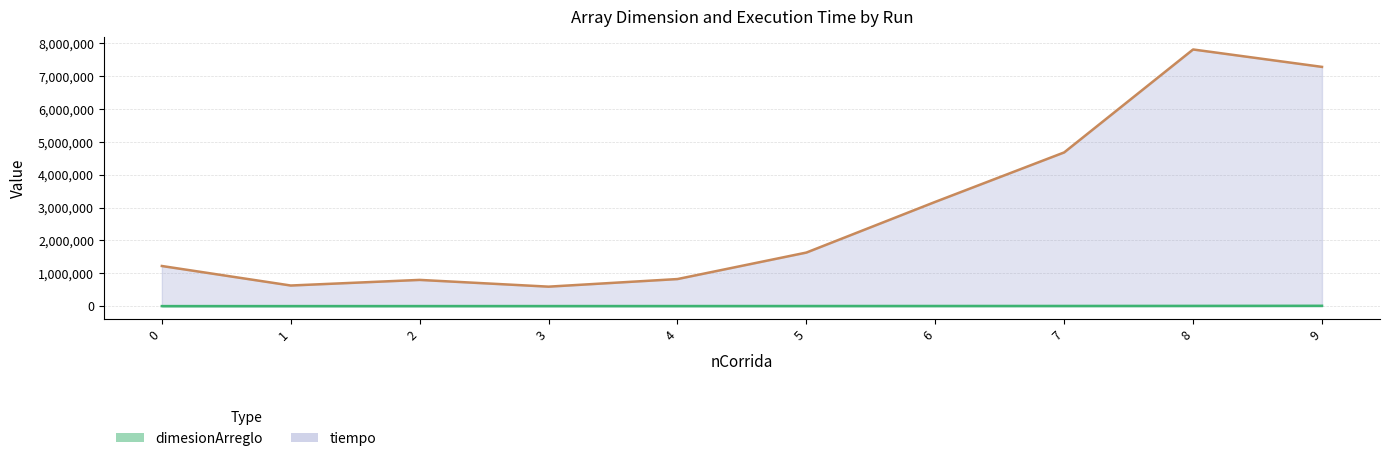

Which series has the largest range (max minus min)?

tiempo